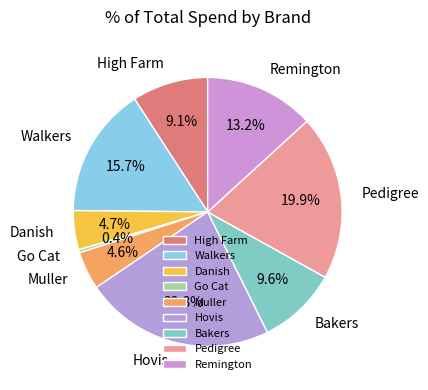

Count the number of slices in the pie.

9